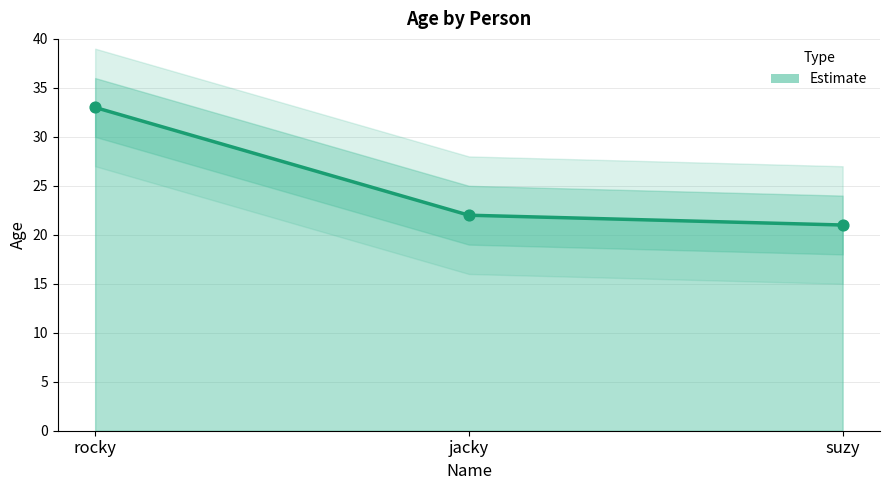

Between jacky and rocky, which is larger?

rocky